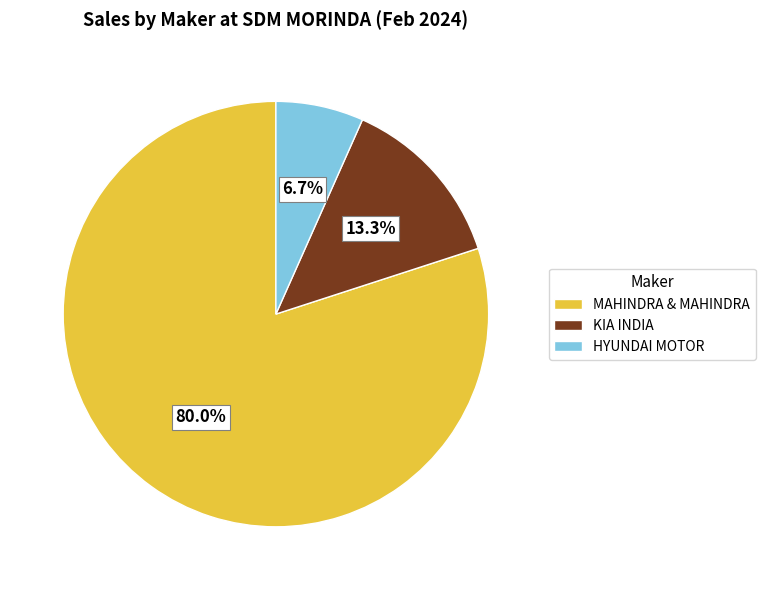

Which slice is the smallest?

HYUNDAI MOTOR